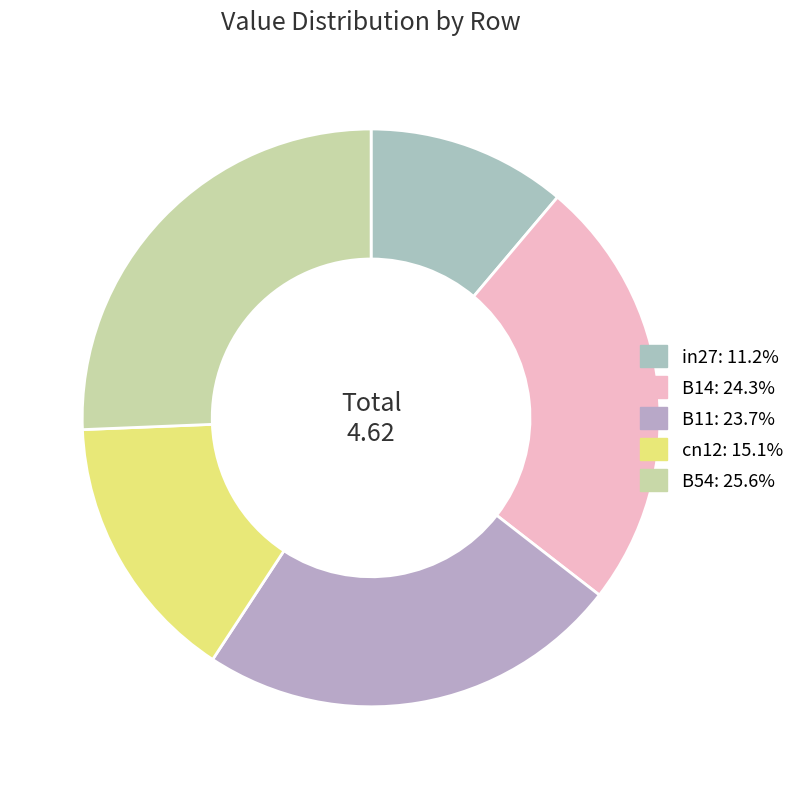

Rank the categories by value from lowest to highest.

in27, cn12, B11, B14, B54